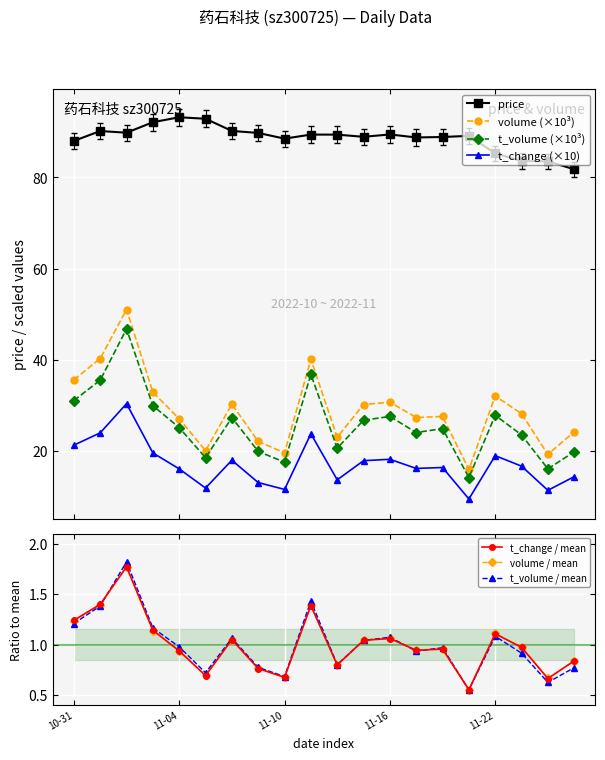

True or false: t_volume and price cross at least once.

False